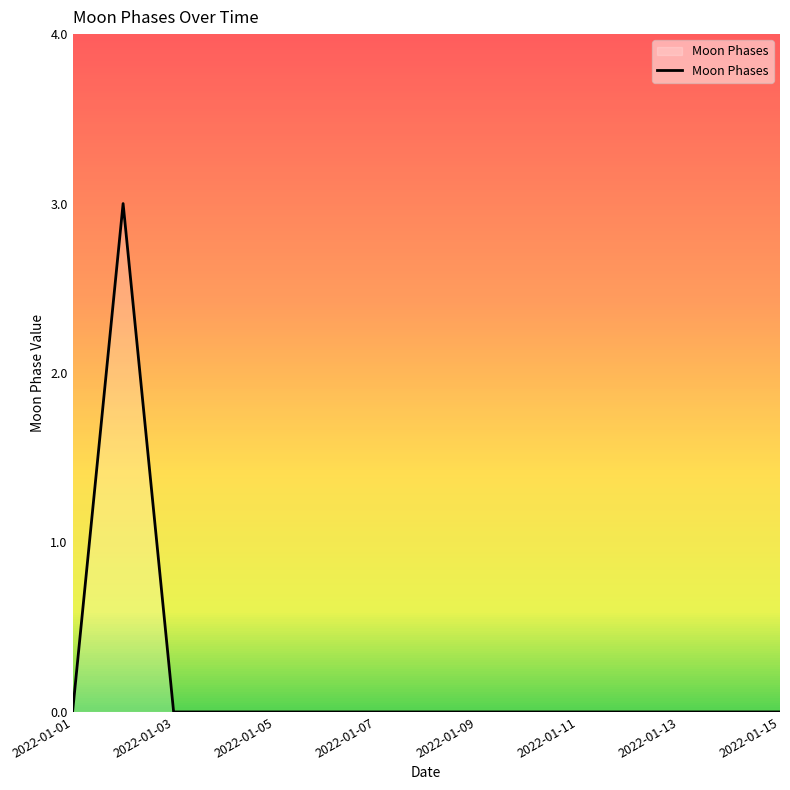

Reading right to left, list all the values displayed in this chart.

0	0	0	0	0	0	0	0	0	0	0	0	0	3	0